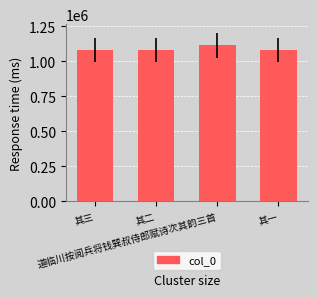

How many values are below 1078294?

2